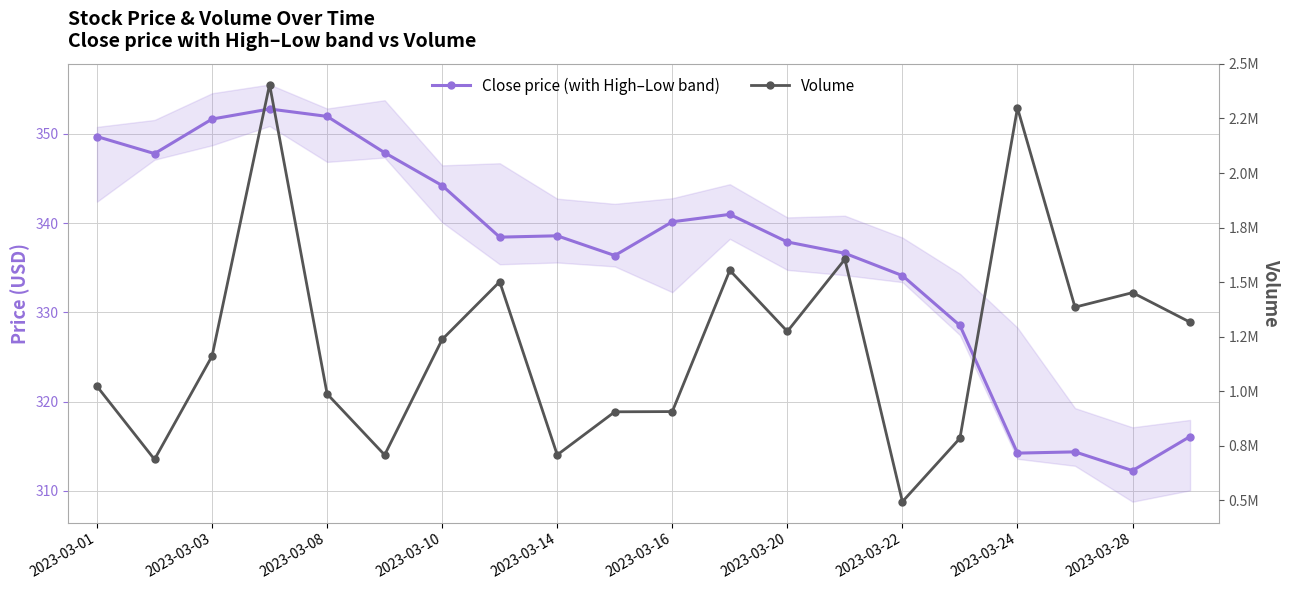

In Close price, how many points are lower than both neighbors (excluding endpoints)?

5